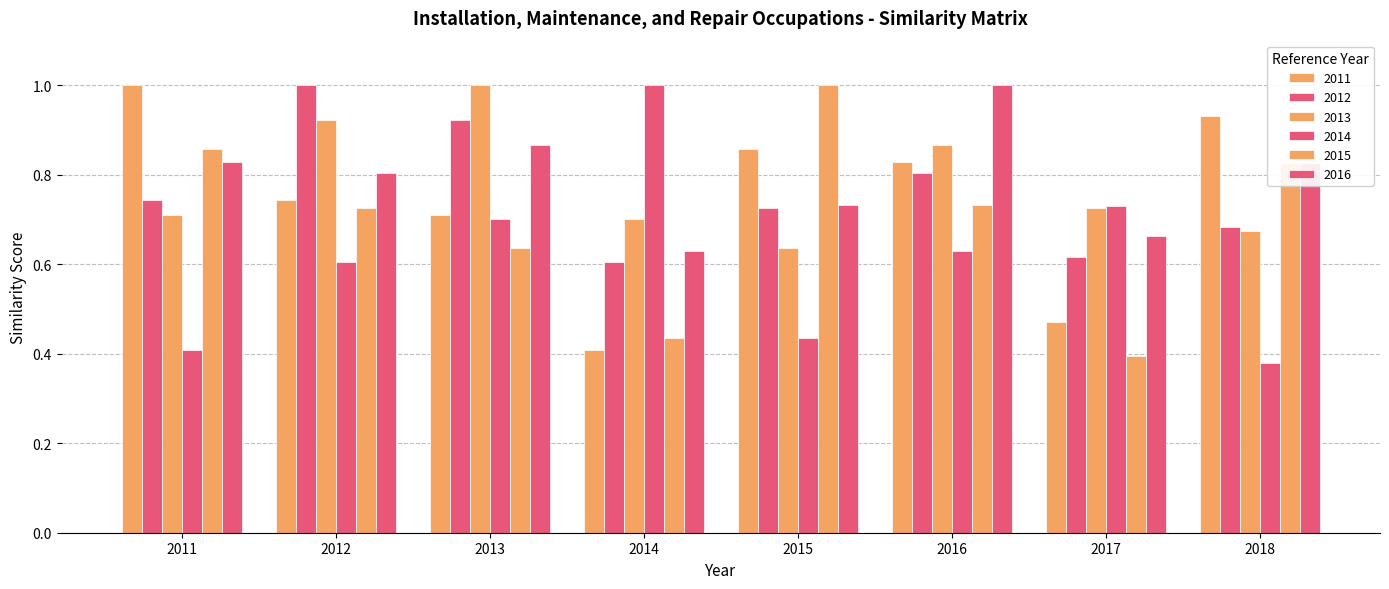

Read the 2012 value at 2014.

0.6